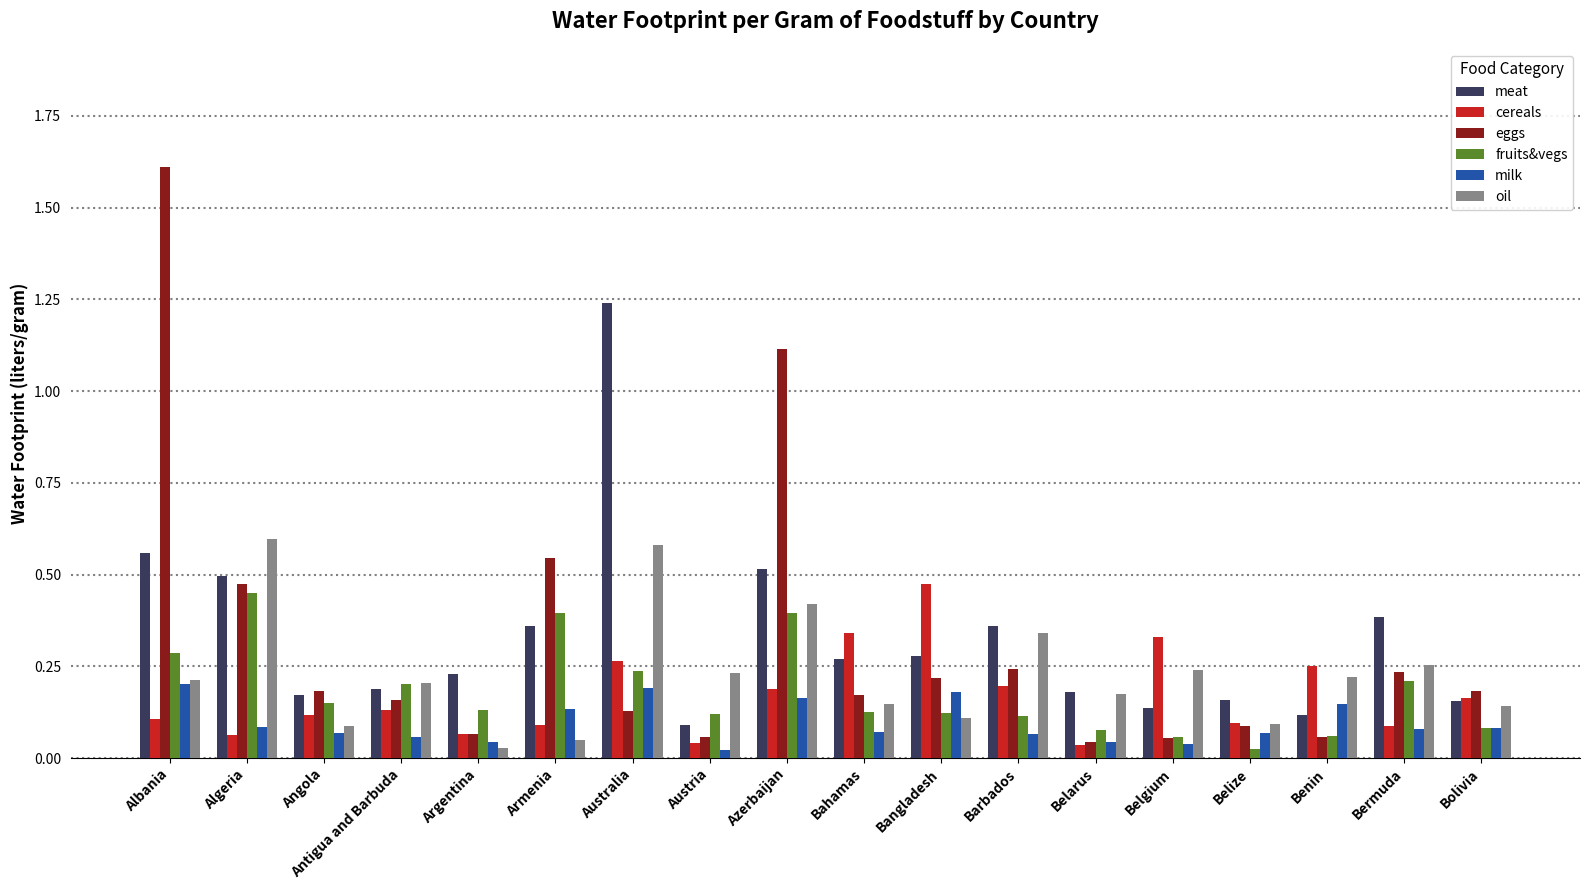

Is it true that cereals equals 0.1 at Belize?

True